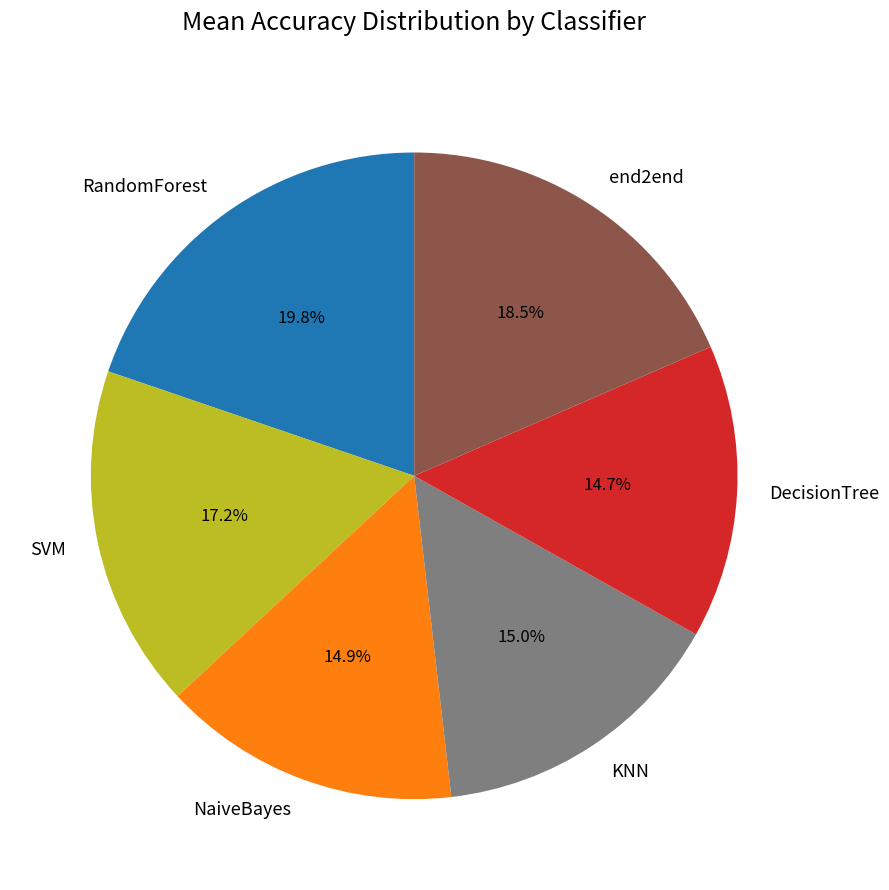

Does KNN represent more than half of the total?

No